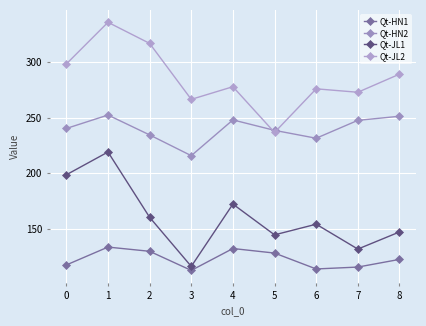

Which series has the largest total across all categories?

Qt-JL2